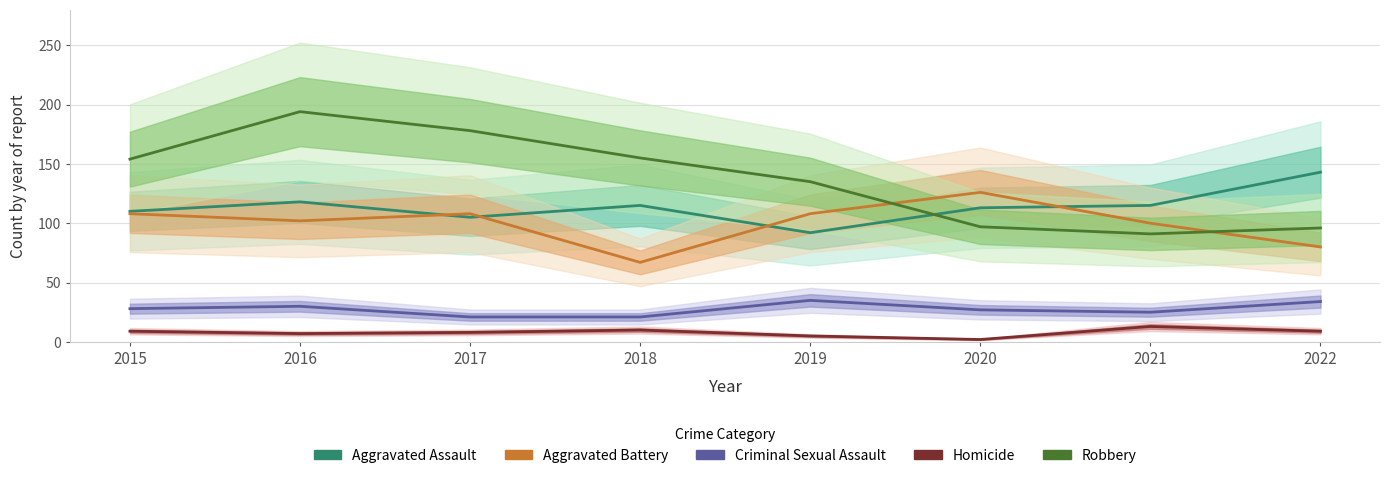

In Aggravated Battery, how many points are higher than both neighbors (excluding endpoints)?

2